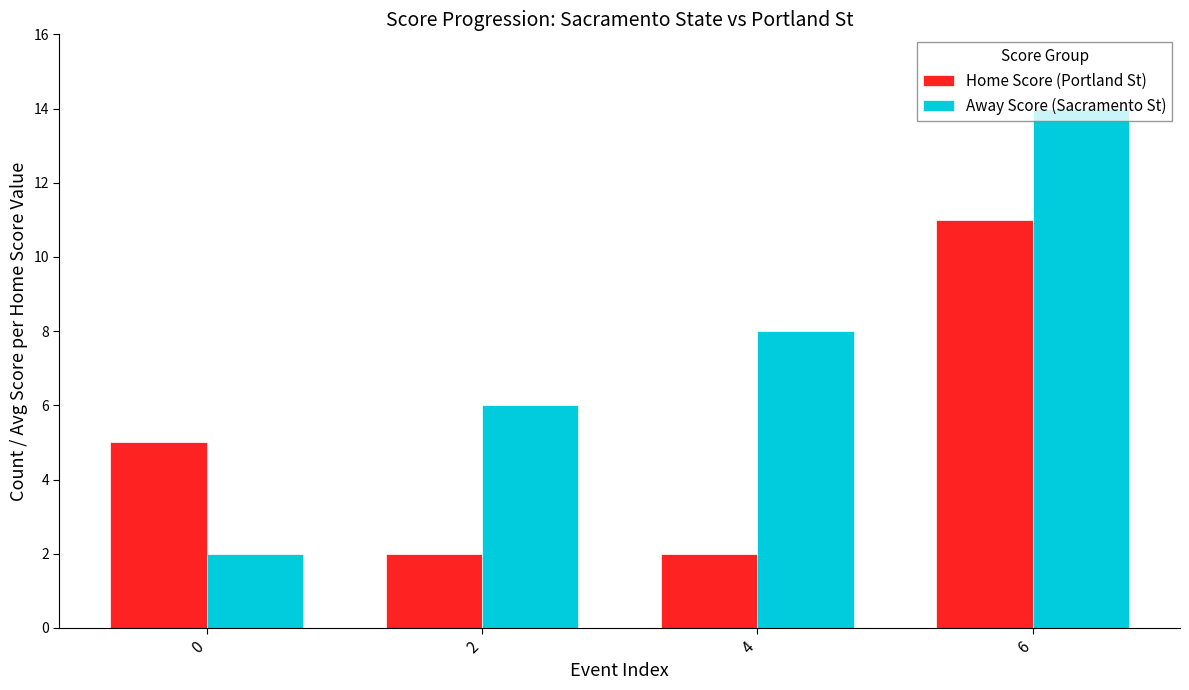

How many distinct data groups are displayed?

2